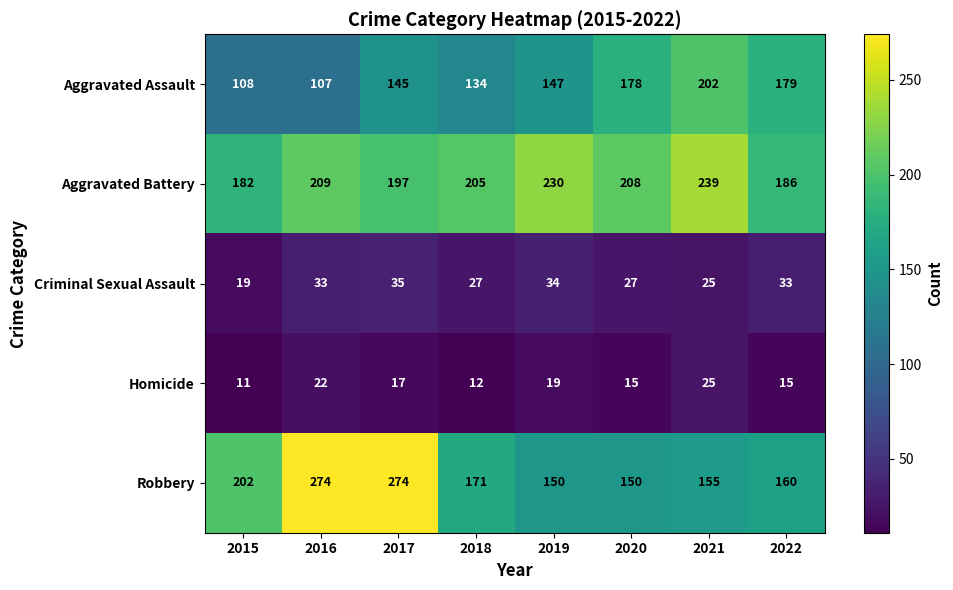

What is the difference between the maximum and second lowest values in the Criminal Sexual Assault series?

10